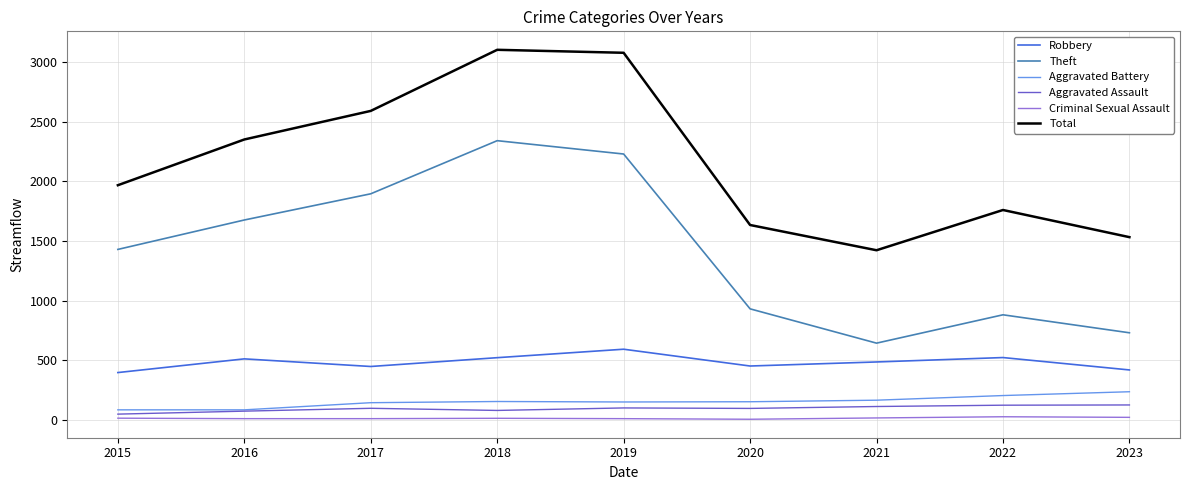

What is the difference between the Aggravated Assault values at 2021 and 2016?

39